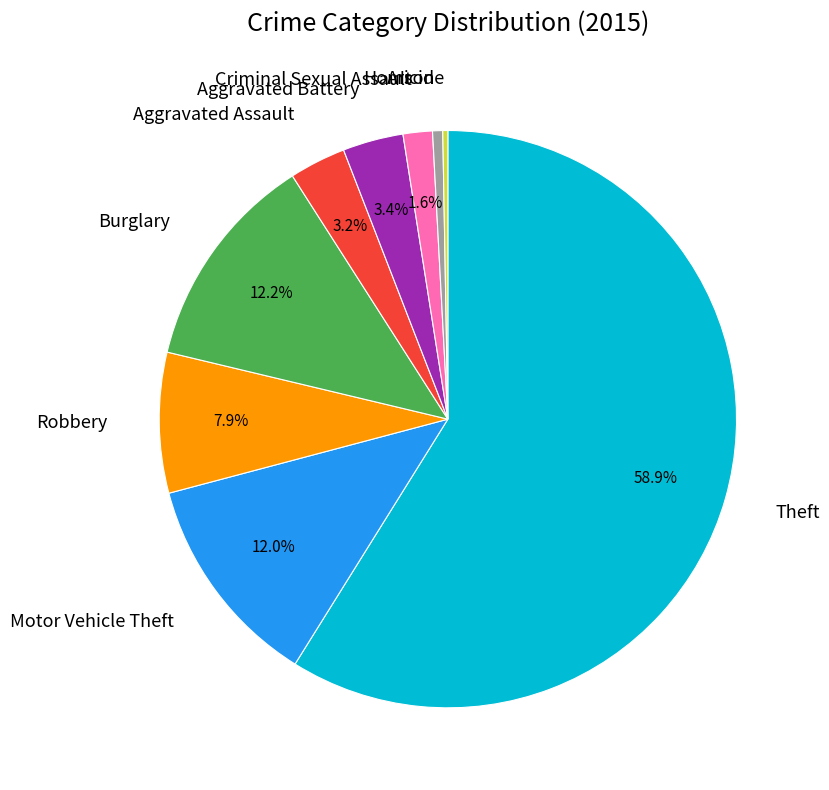

Count the number of slices in the pie.

9